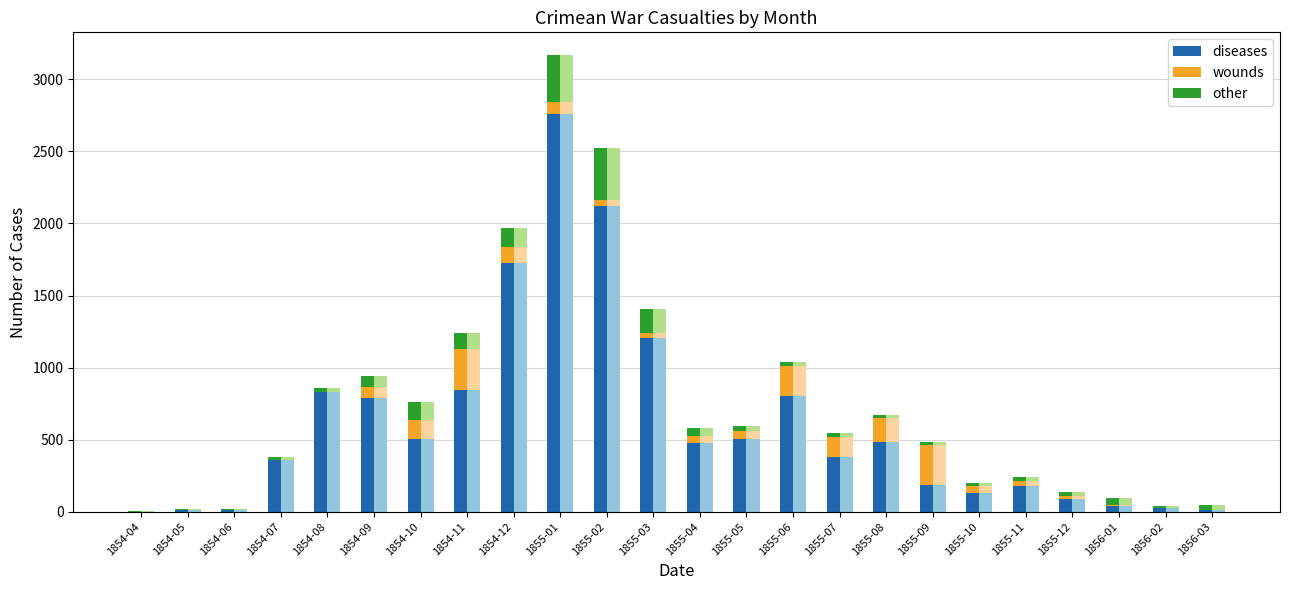

Rank the categories by wounds value from highest to lowest.

1854-11, 1855-09, 1855-06, 1855-08, 1855-07, 1854-10, 1854-12, 1855-01, 1854-09, 1855-10, 1855-05, 1855-04, 1855-02, 1855-11, 1855-03, 1855-12, 1856-01, 1854-08, 1854-04, 1854-05, 1854-06, 1854-07, 1856-02, 1856-03